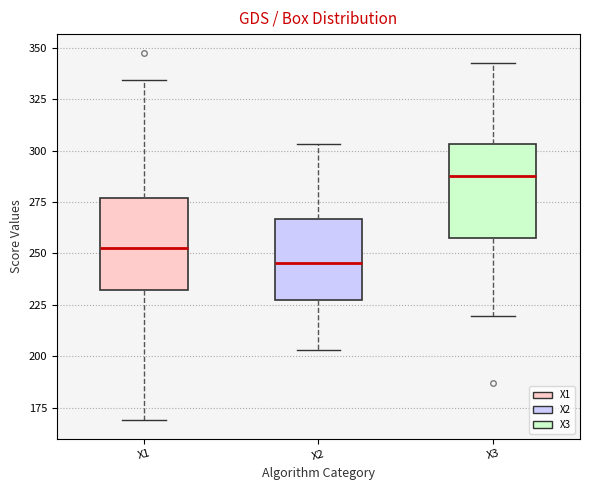

Reading left to right, transcribe this box plot: for each box, give where its median line is, the range the box spans, and where its two whiskers end, as read against the y-axis. The values are not printed on the chart, so give them approximately, as read against the axis.

X1: median 255, box 230 to 275, whiskers 170 to 335
X2: median 245, box 225 to 265, whiskers 205 to 305
X3: median 290, box 260 to 305, whiskers 220 to 345